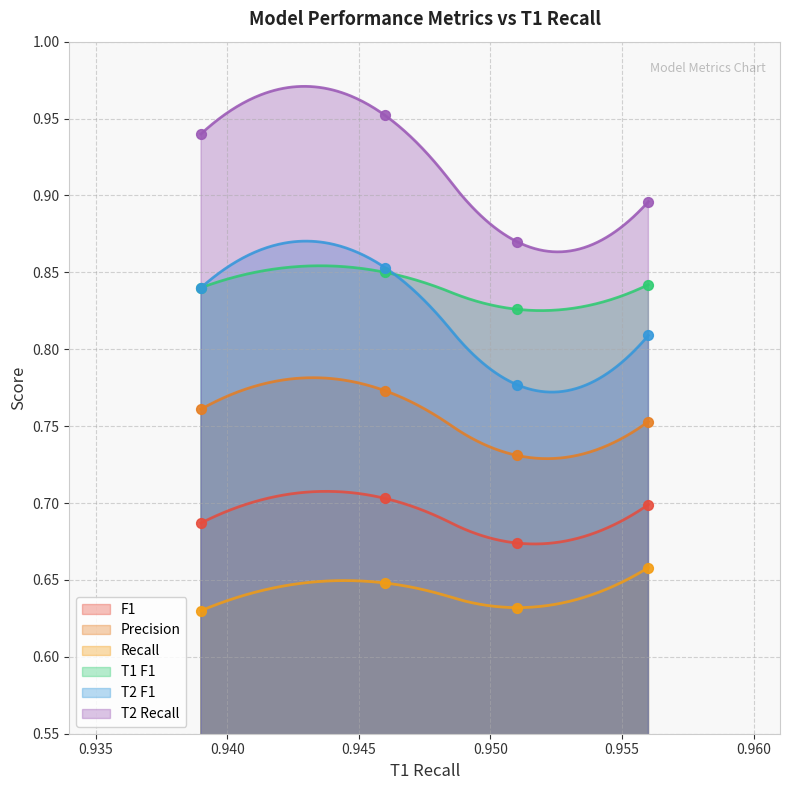

What are all the series names shown in the legend?

F1, Precision, Recall, T1 F1, T2 F1, T2 Recall